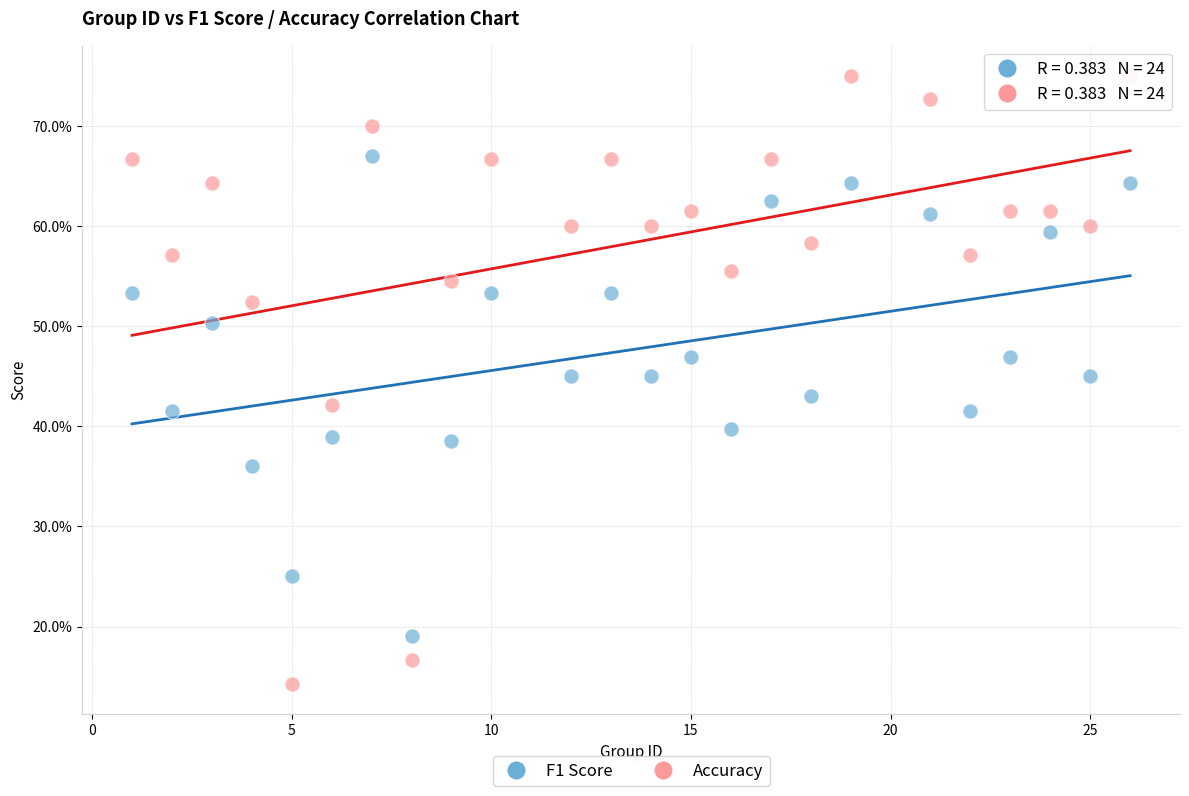

Which series has the widest spread of Y values?

Accuracy